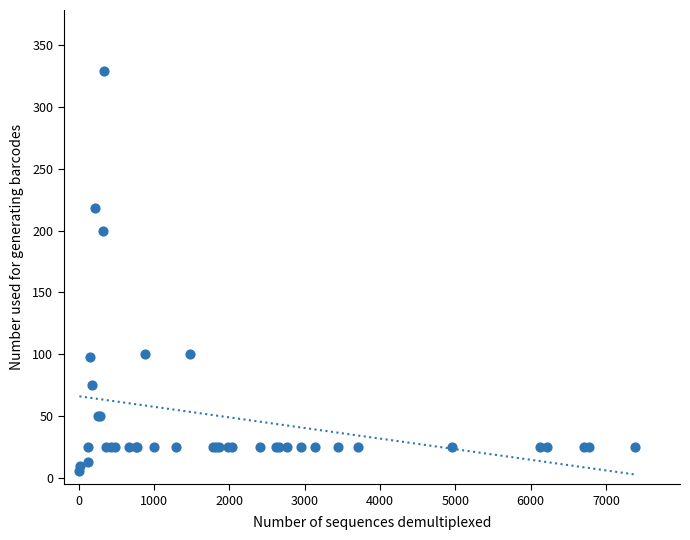

What Y value in the scatter plot is closest to 167?

200